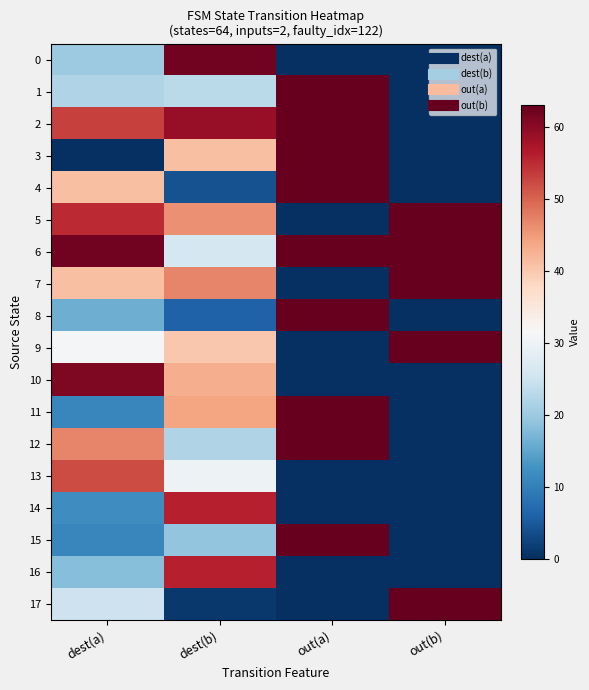

At which category is the sum across all series the highest?

dest(b)